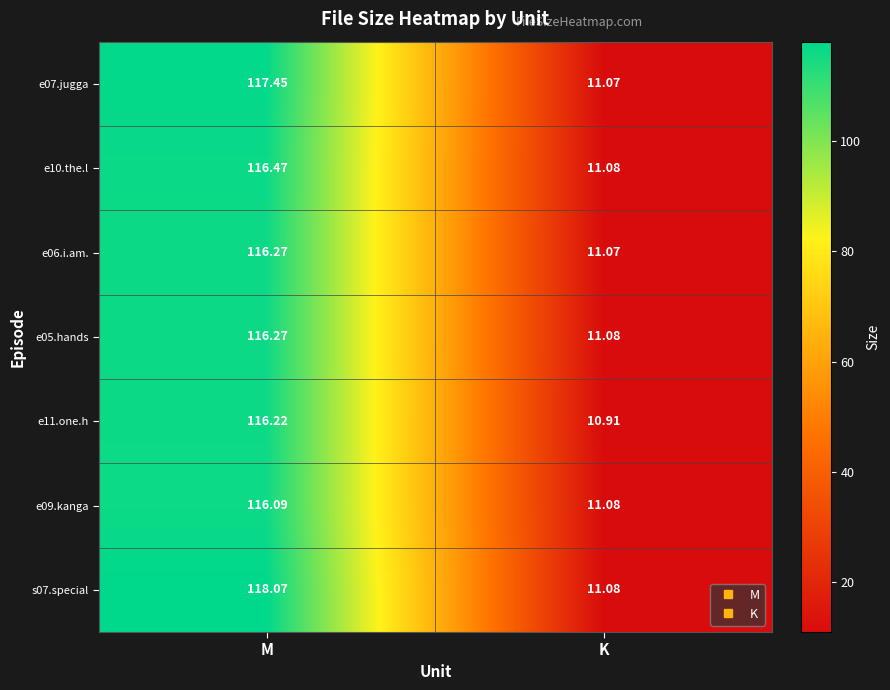

Where does the e07.jugga series first go above 117?

M